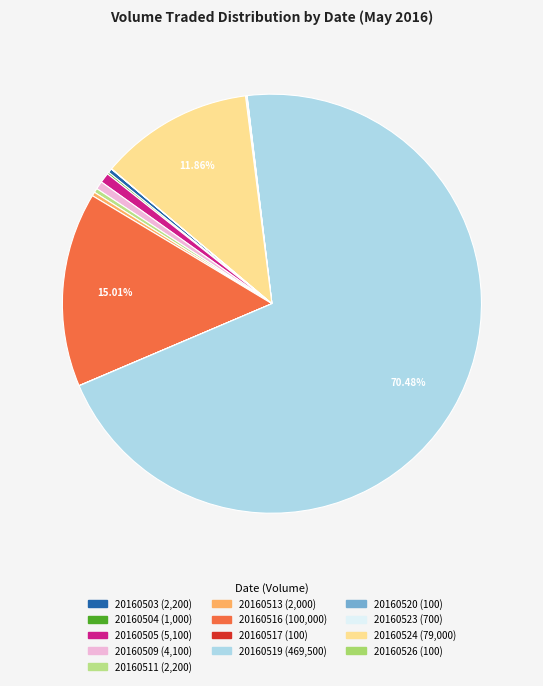

How many segments does this pie chart have?

13